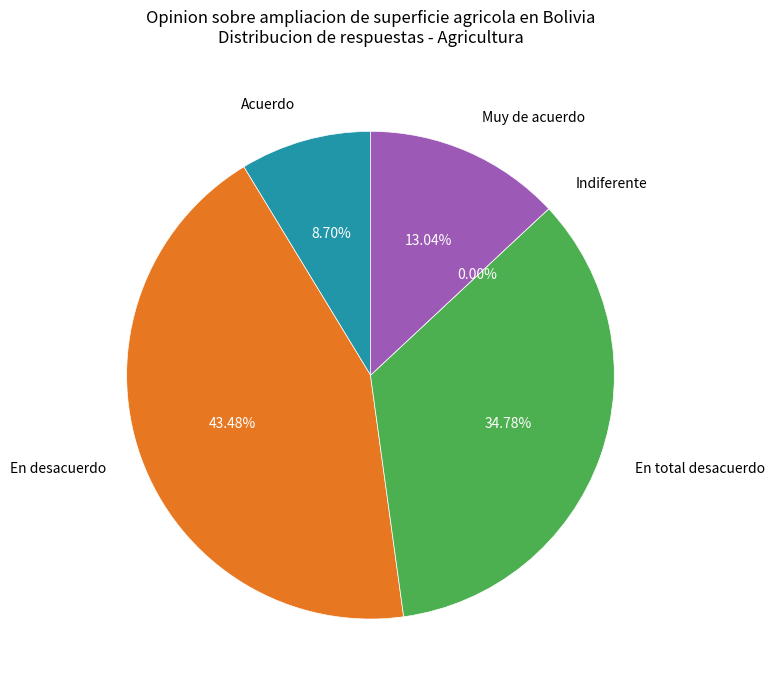

How many slices are in this pie chart?

5